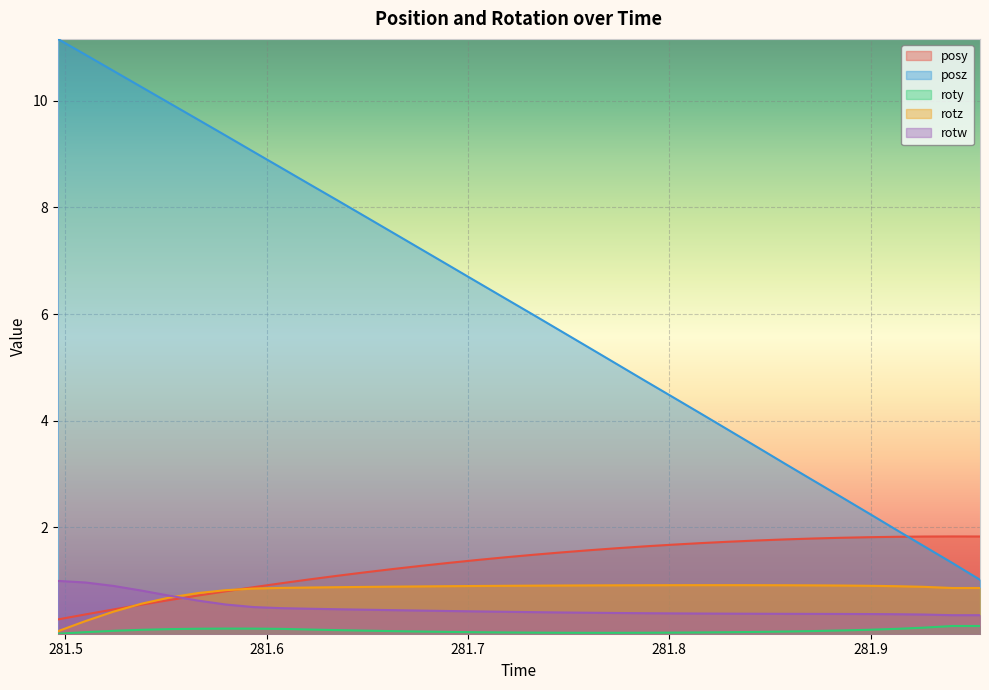

Which category has the lowest value in the roty series?

281.4962